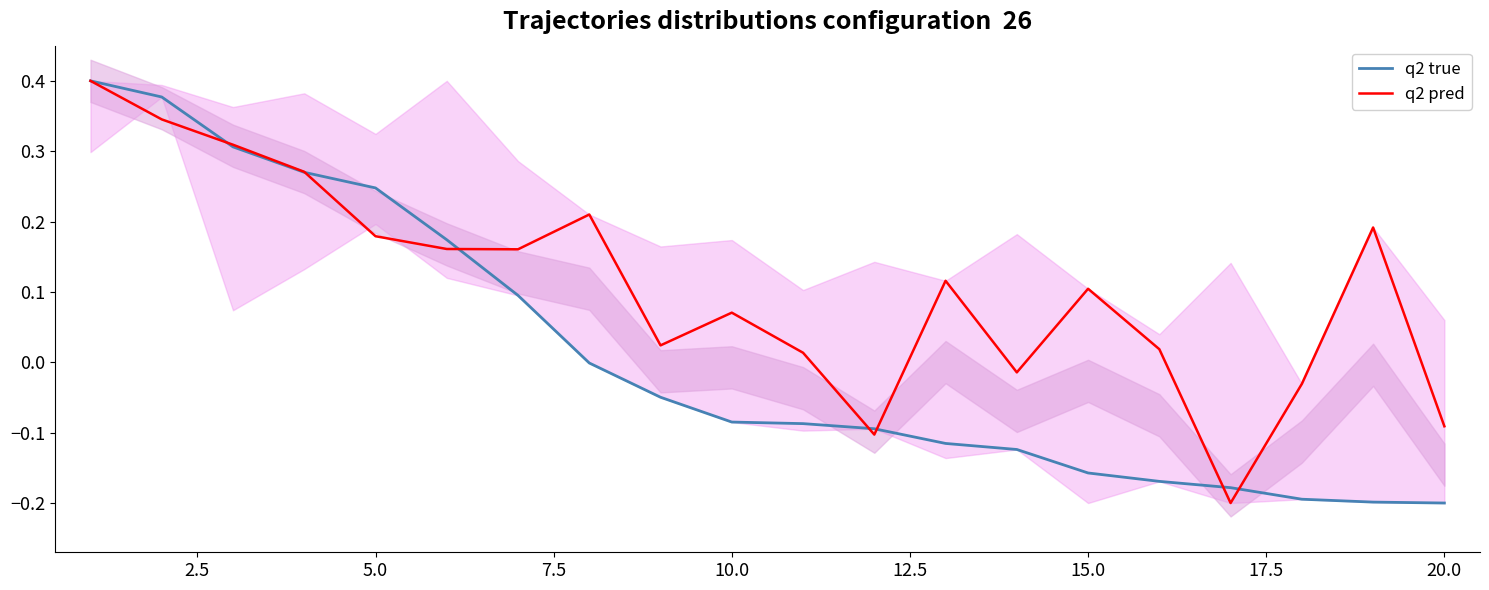

Where do q2 true and q2 pred first cross each other?

2.5 and 5.0